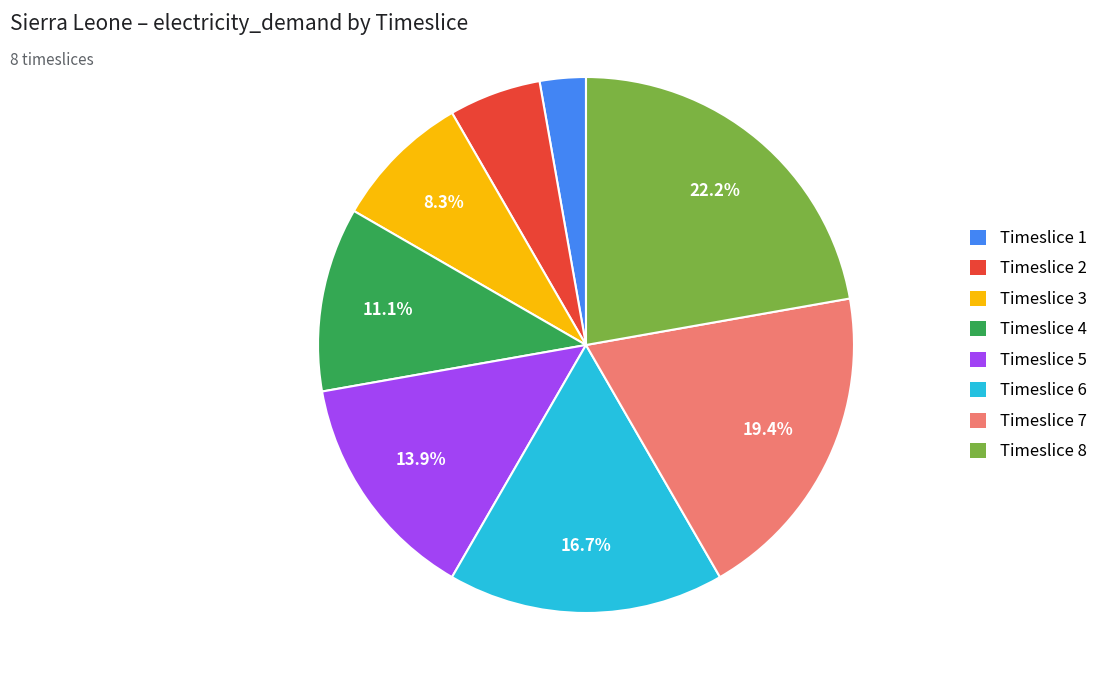

How many segments does this pie chart have?

8